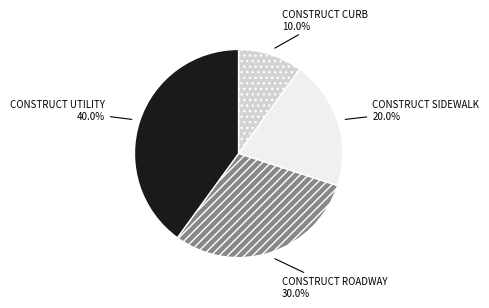

Rank the categories by value from highest to lowest.

CONSTRUCT UTILITY, CONSTRUCT ROADWAY, CONSTRUCT SIDEWALK, CONSTRUCT CURB